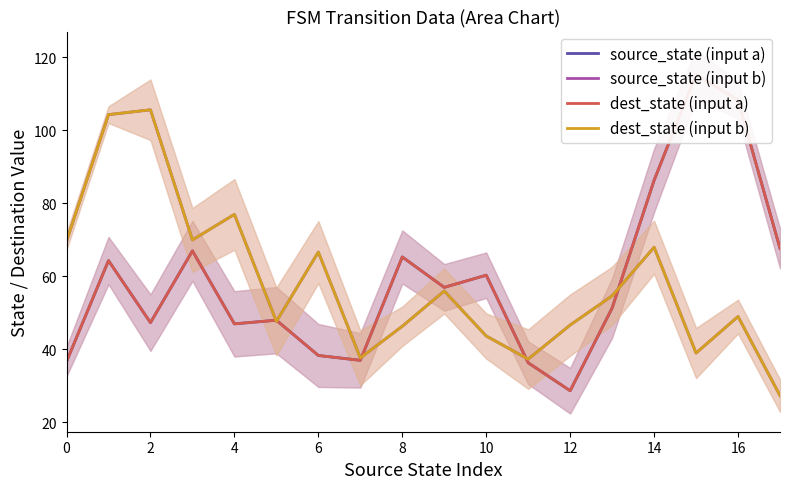

How many data points does each series have?

18